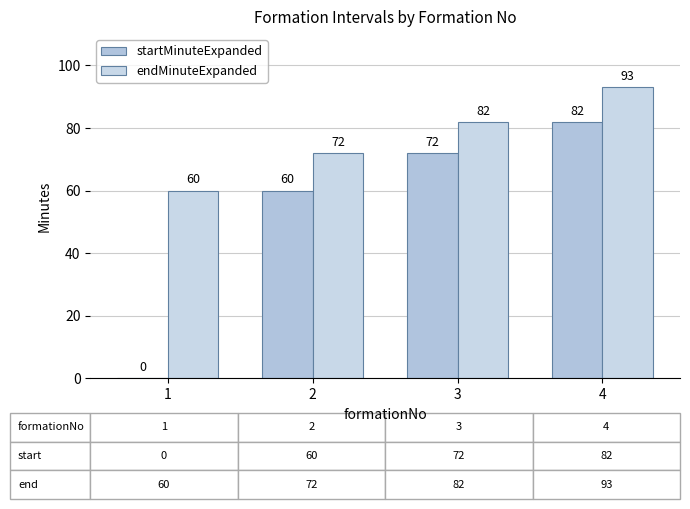

What is the value of the startMinuteExpanded bar at the 4th from the left?

82